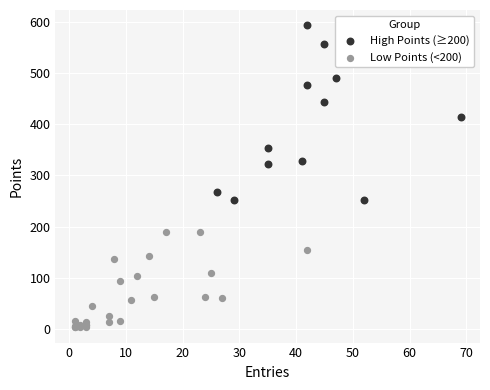

Which series reaches the minimum Y coordinate?

Low Points (<200)